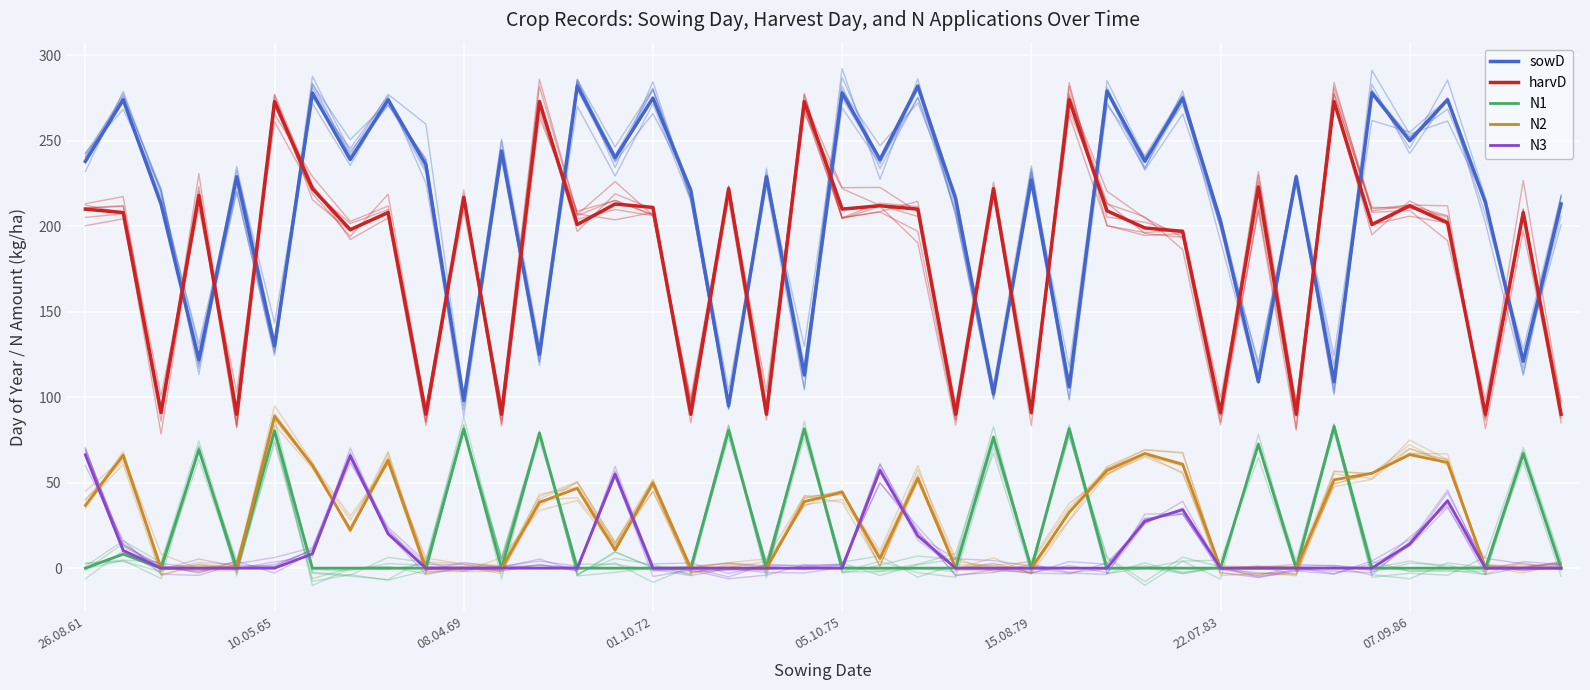

Reading left to right, extract all data points from this chart.

sowD: 238.0	274.0	213.0	122.0	229.0	130.0	278.0	239.0	274.0	236.0	98.0	244.0	125.0	282.0	240.0	275.0	221.0	95.0	229.0	113.0	278.0	239.0	282.0	216.0	102.0	227.0	106.0	279.0	238.0	275.0	203.0	109.0	229.0	109.0	278.0	250.0	274.0	214.0	121.0	213.0
harvD: 210.0	208.0	91.0	218.0	90.0	273.0	222.0	198.0	208.0	90.0	217.0	90.0	273.0	201.0	213.0	211.0	90.0	222.0	90.0	273.0	210.0	212.0	210.0	90.0	222.0	91.0	274.0	209.0	199.0	197.0	91.0	223.0	90.0	273.0	201.0	212.0	202.0	90.0	208.0	90.0
N1: 0.0	8.2	0.0	69.3	0.0	80.3	0.0	0.0	0.0	0.0	81.3	0.0	79.0	0.0	0.0	0.0	0.0	80.8	0.0	81.5	0.0	0.0	0.0	0.0	76.7	0.0	81.7	0.0	0.0	0.0	0.0	72.6	0.0	82.9	0.0	0.0	0.0	0.0	67.1	0.0
N2: 36.7	66.1	0.0	0.0	0.0	88.9	60.1	22.4	63.2	0.0	0.0	0.0	38.5	46.7	10.5	49.9	0.0	0.0	0.0	38.9	44.4	5.7	52.6	0.0	0.0	0.0	32.6	57.1	67.1	60.7	0.0	0.0	0.0	51.7	55.5	66.4	61.8	0.0	0.0	0.0
N3: 66.3	10.4	0.0	0.0	0.0	0.0	8.4	65.7	20.1	0.0	0.0	0.0	0.0	0.0	55.1	0.0	0.0	0.0	0.0	0.0	0.0	57.3	18.9	0.0	0.0	0.0	0.0	0.0	27.5	34.2	0.0	0.0	0.0	0.0	0.0	14.1	39.5	0.0	0.0	0.0